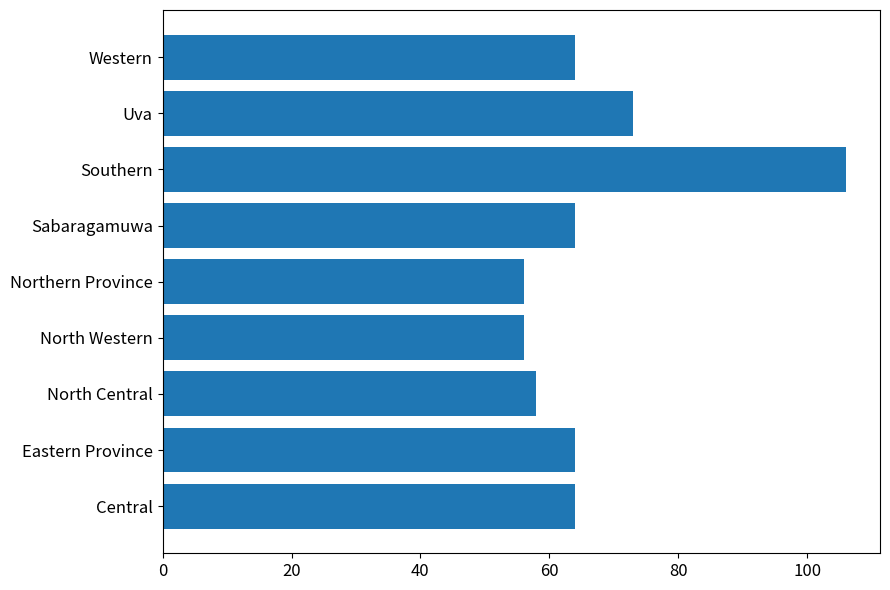

What is the sum of all values?

605